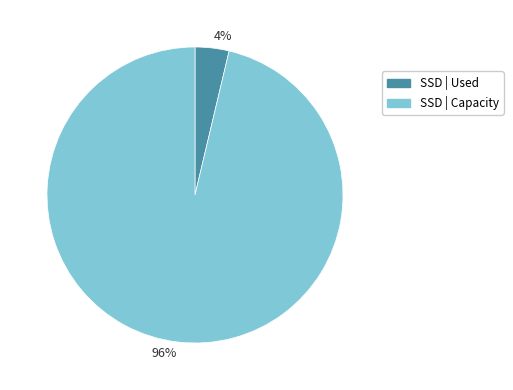

True or false: 4% accounts for 11% of the total.

False